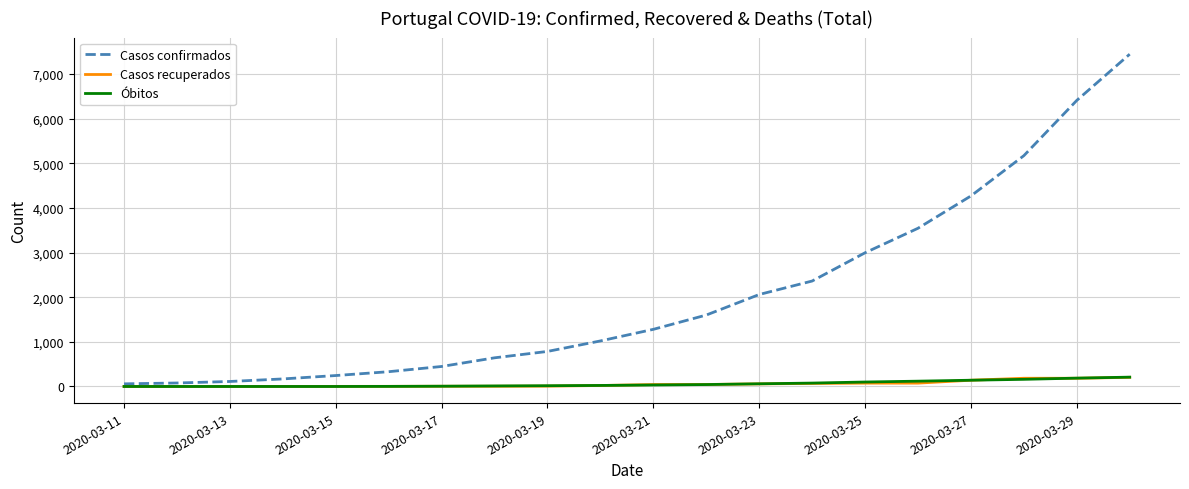

What is the maximum value shown in the chart?

7443